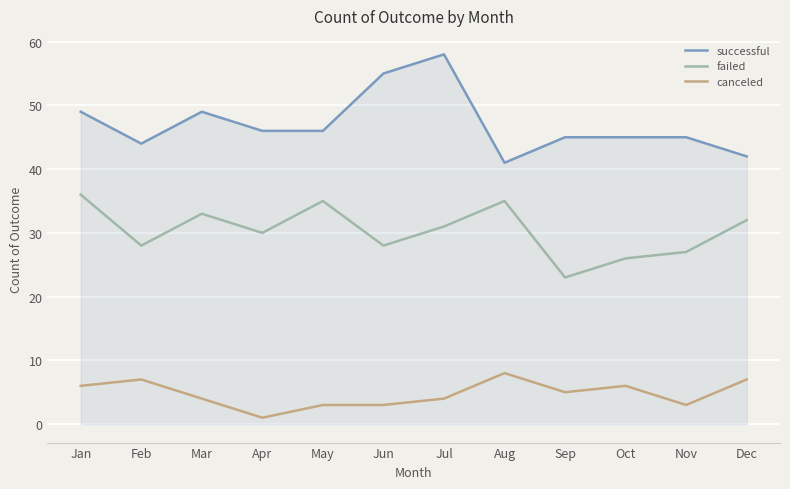

At how many categories does at least one series exceed 43?

10